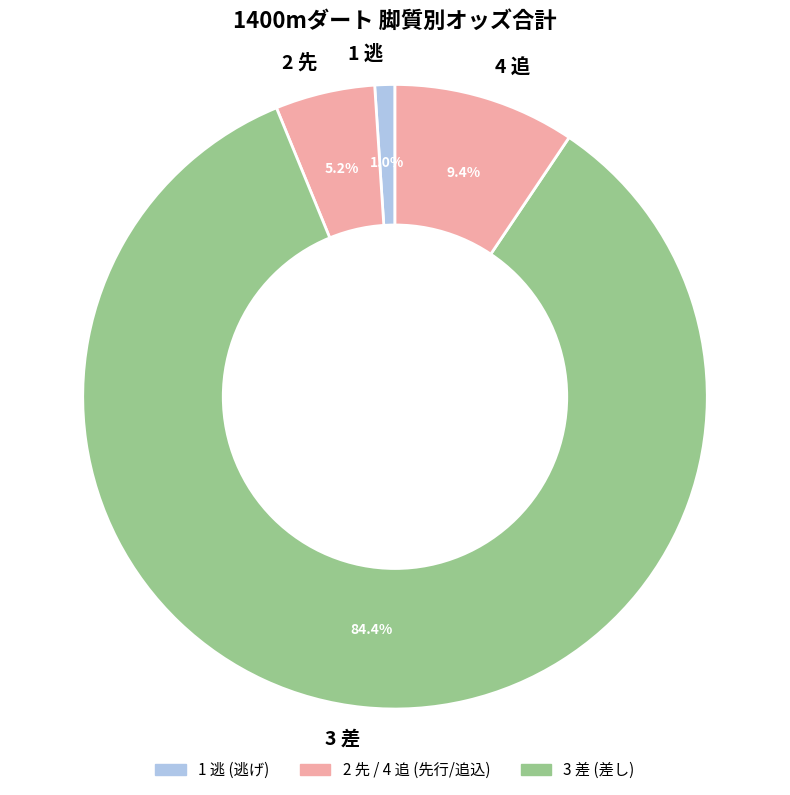

Which slice is the largest?

3 差